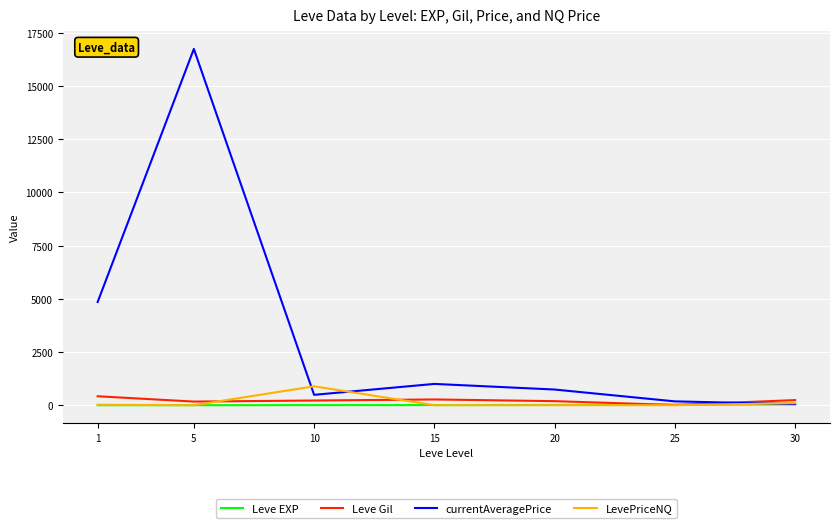

At how many categories does at least one series exceed 15484?

1